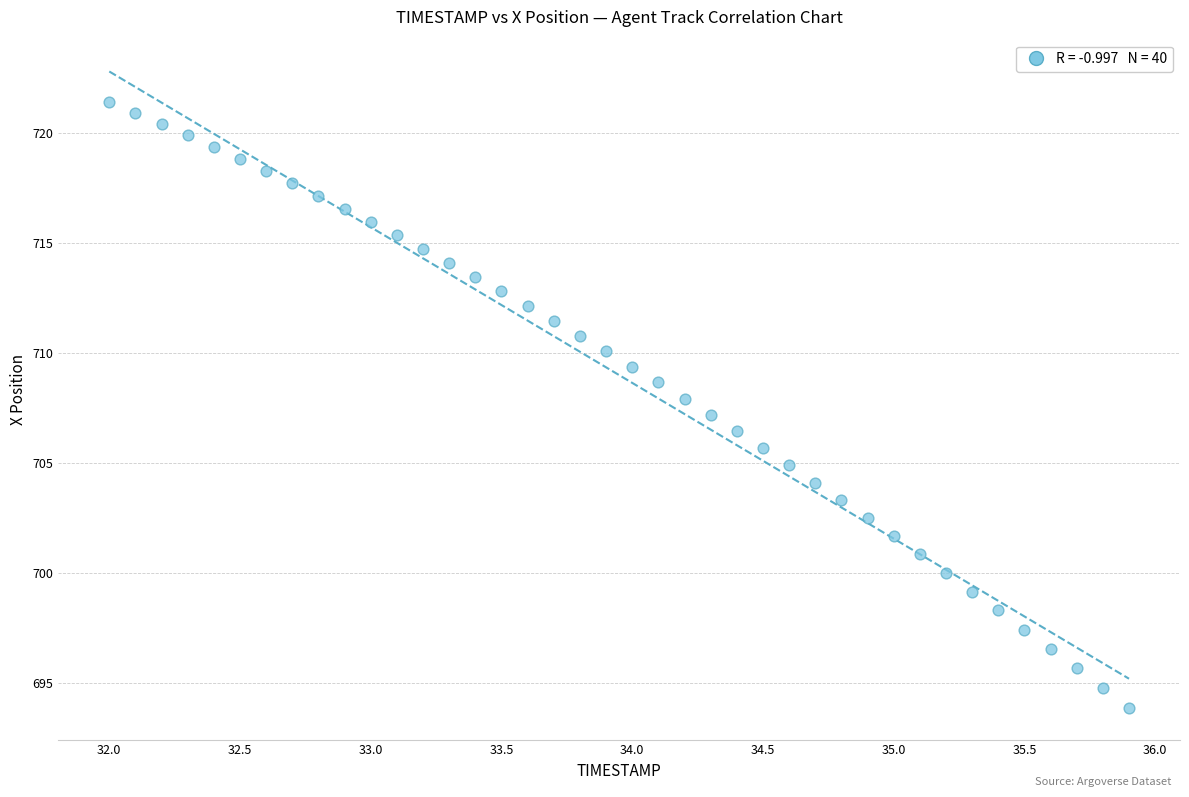

What is the range of Y values (max minus min)?

27.6